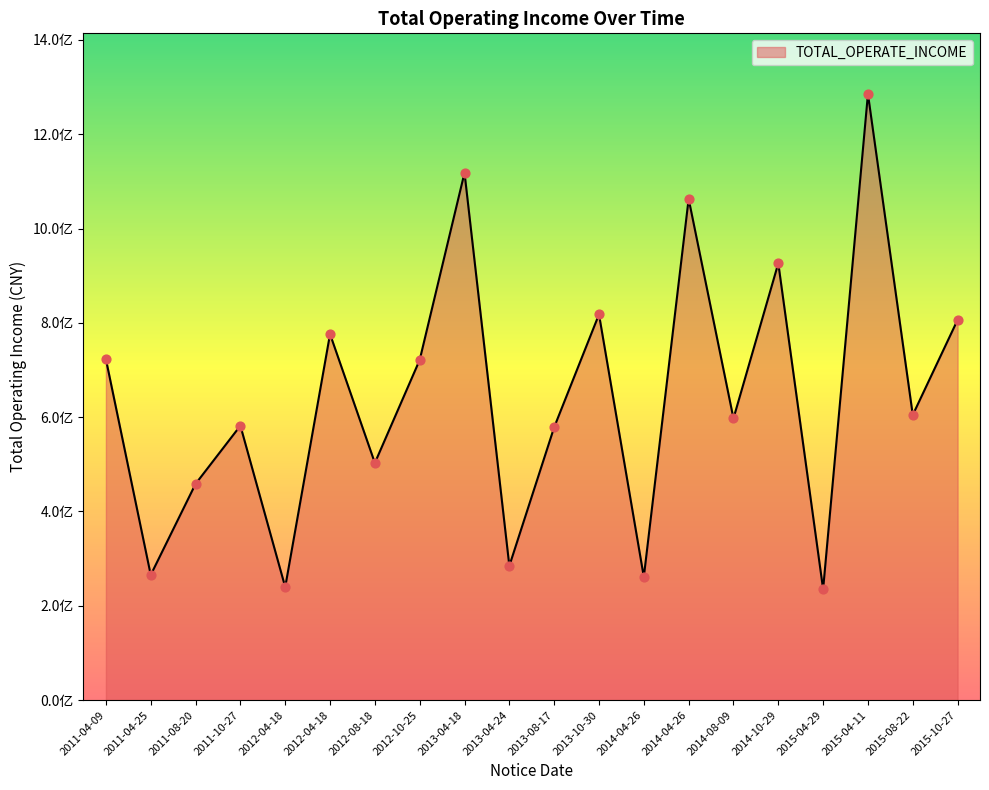

What is the change in value from 2011-08-20 to 2012-10-25?

+262857892.3